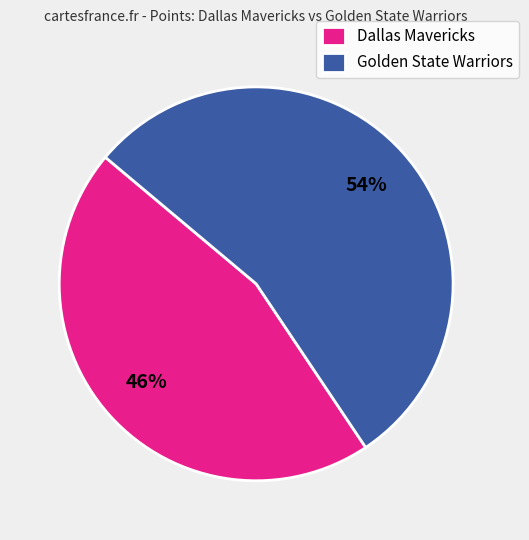

Is there a majority slice in this chart?

Yes